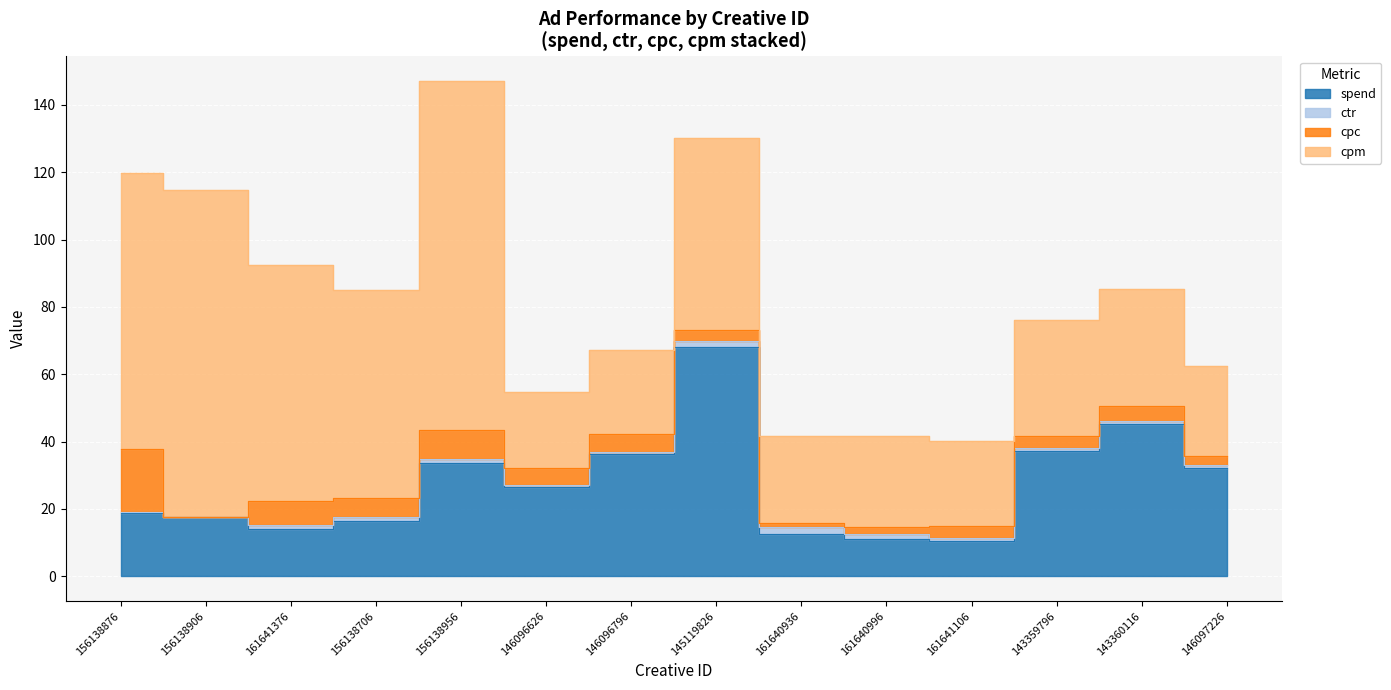

What position from the left is 161640996?

10